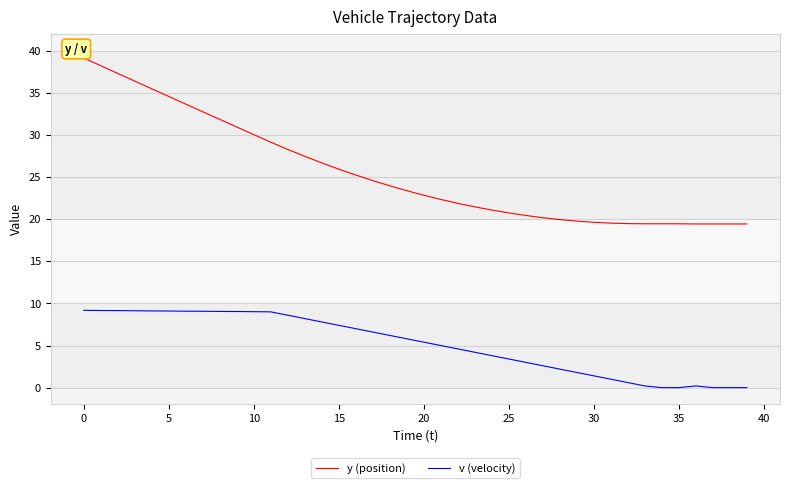

List the series in order of their peak value, highest first.

y (position), v (velocity)